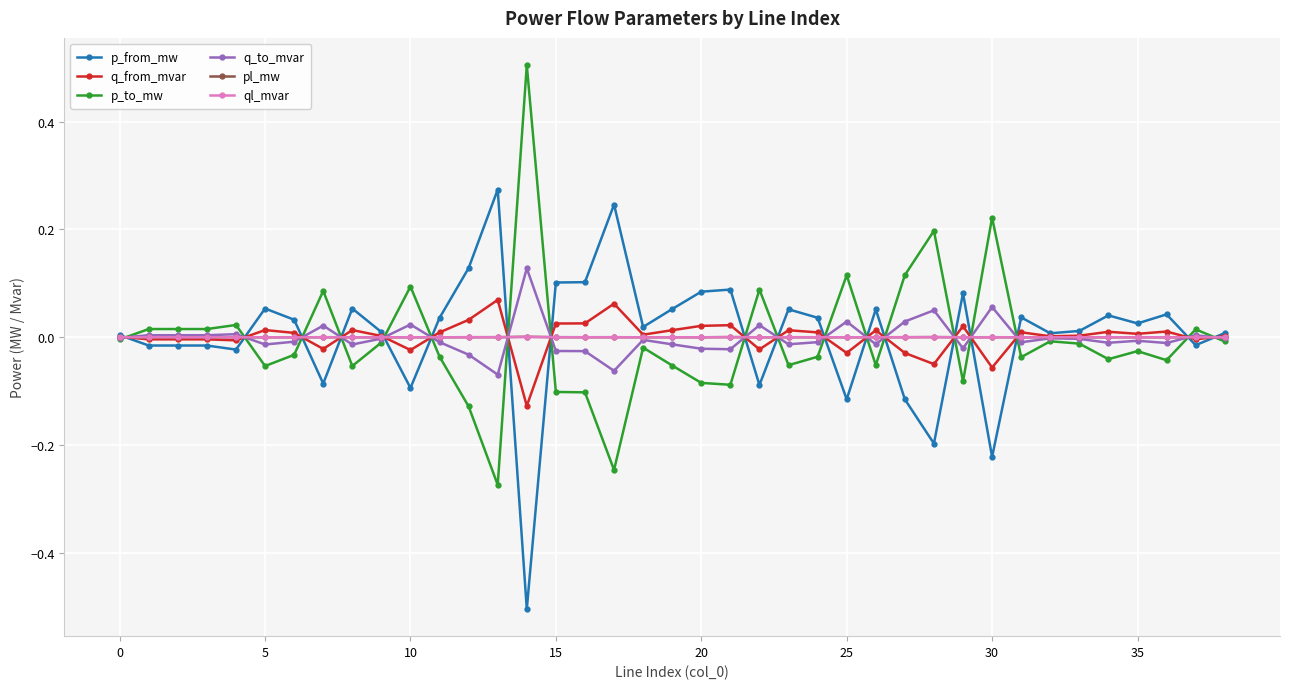

What are all the series names shown in the legend?

p_from_mw, q_from_mvar, p_to_mw, q_to_mvar, pl_mw, ql_mvar